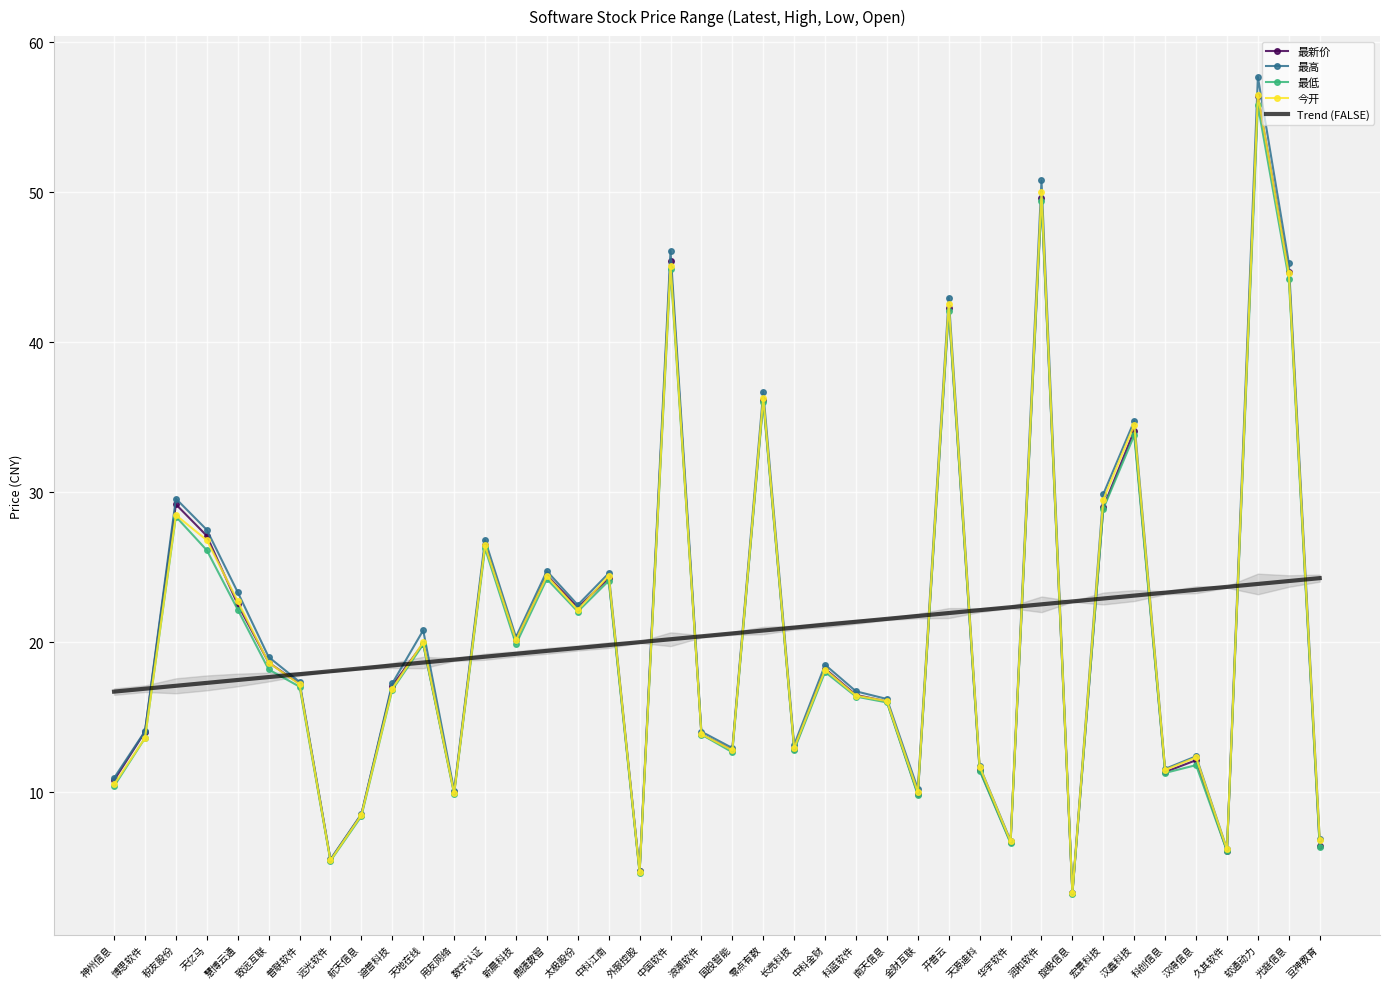

Where is the first local maximum for 最新价?

税友股份